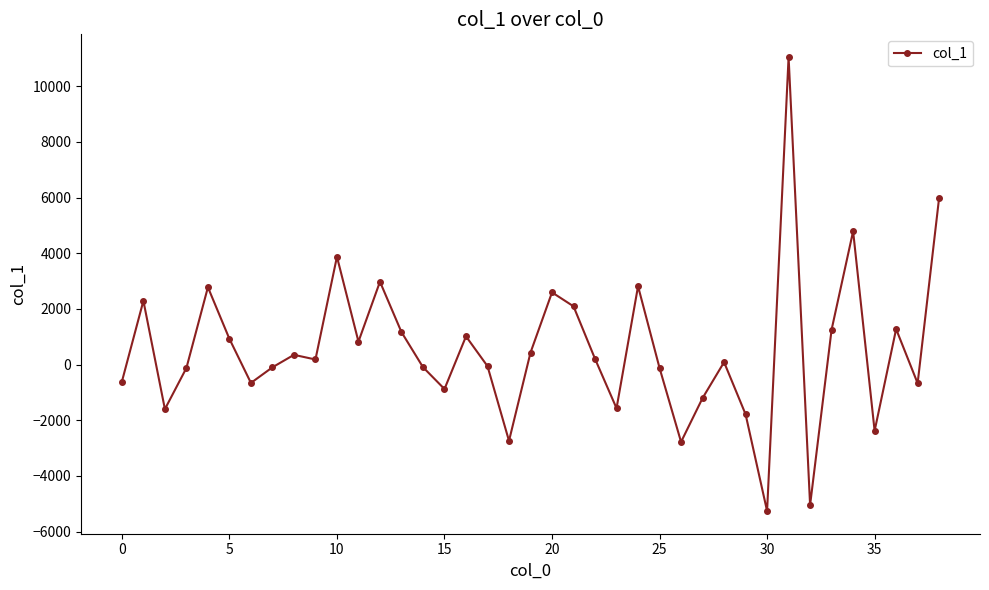

What is the difference between the second highest and minimum values?

11257.2